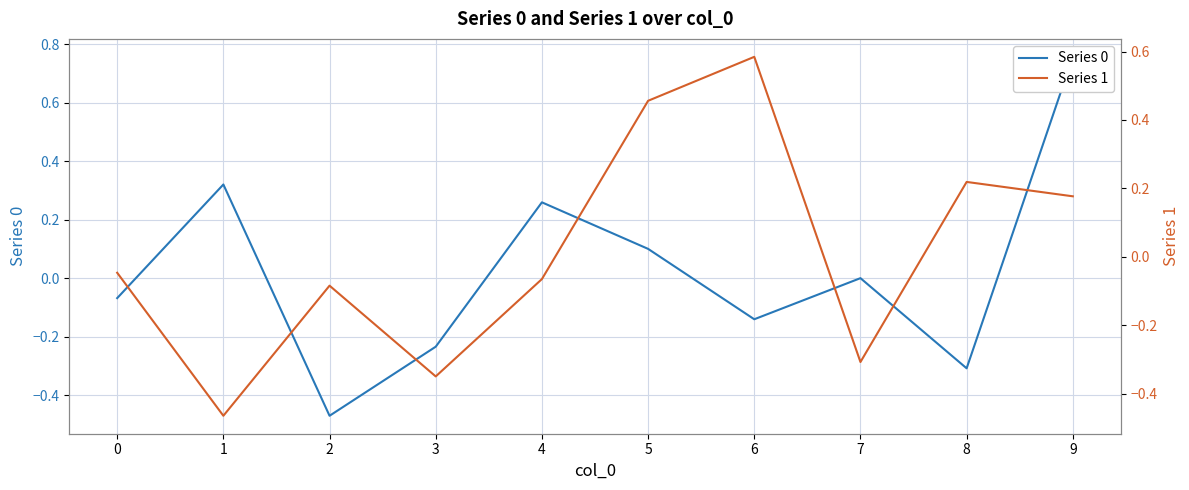

Which series has the widest spread of values?

Series 0